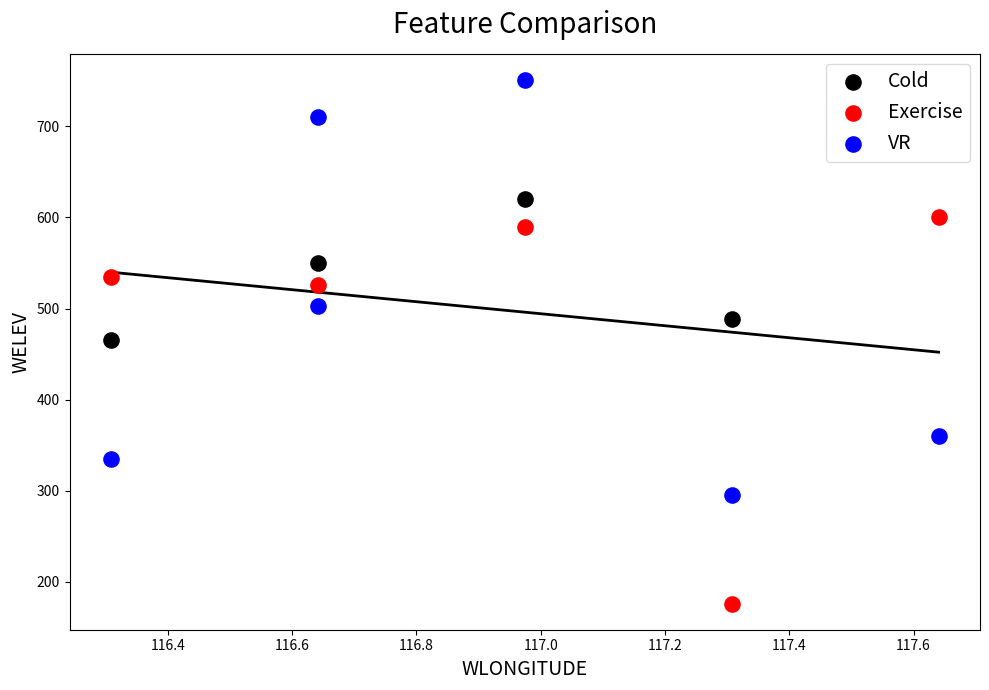

Which series contains the lowest Y value?

Exercise